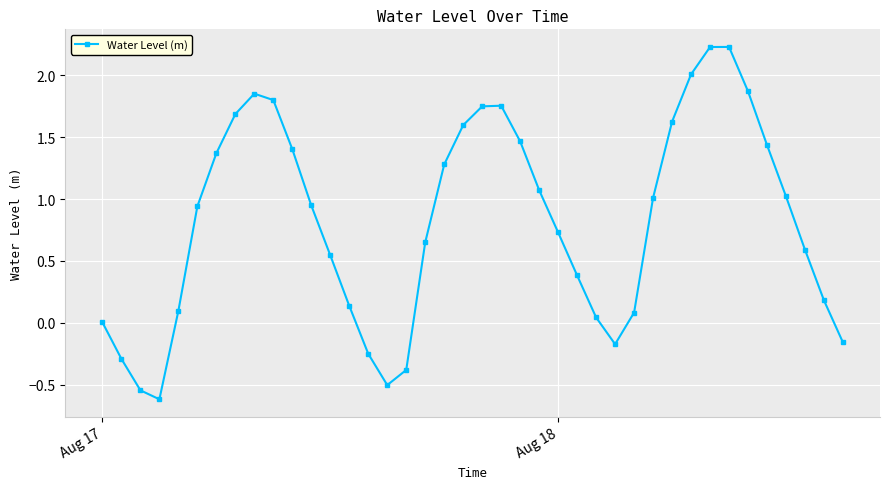

What is the minimum value shown in the chart?

-0.6